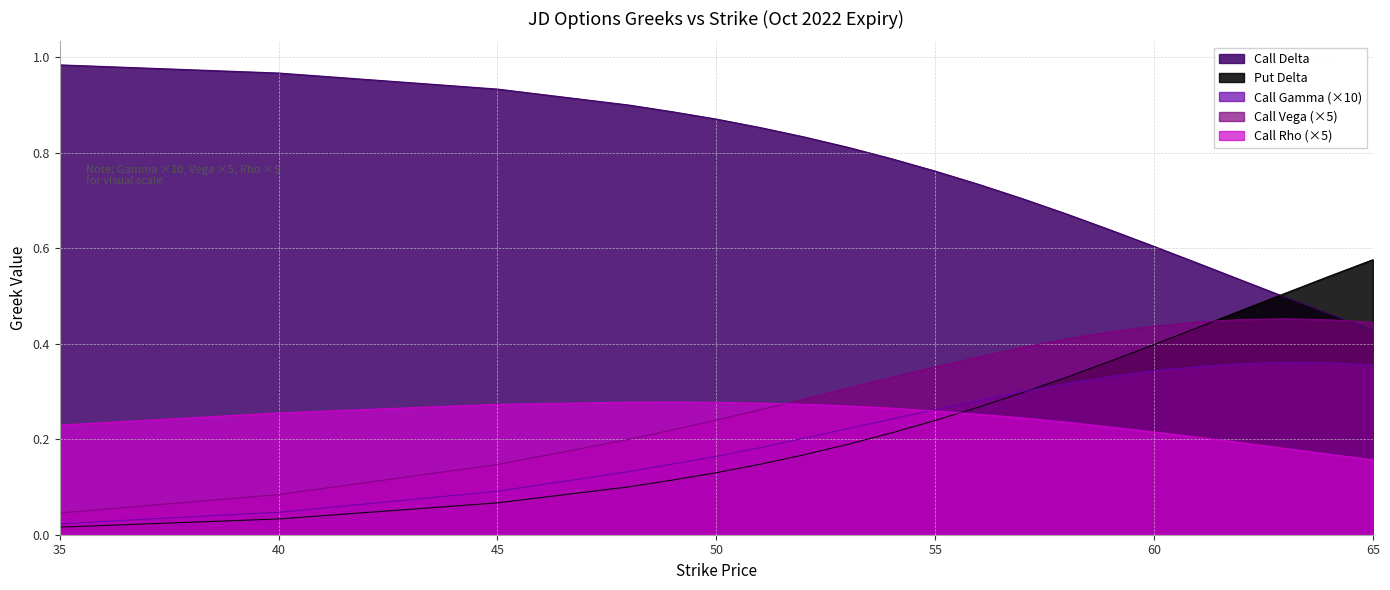

What is the value of the call_vega point at the 21st from the left?

0.4